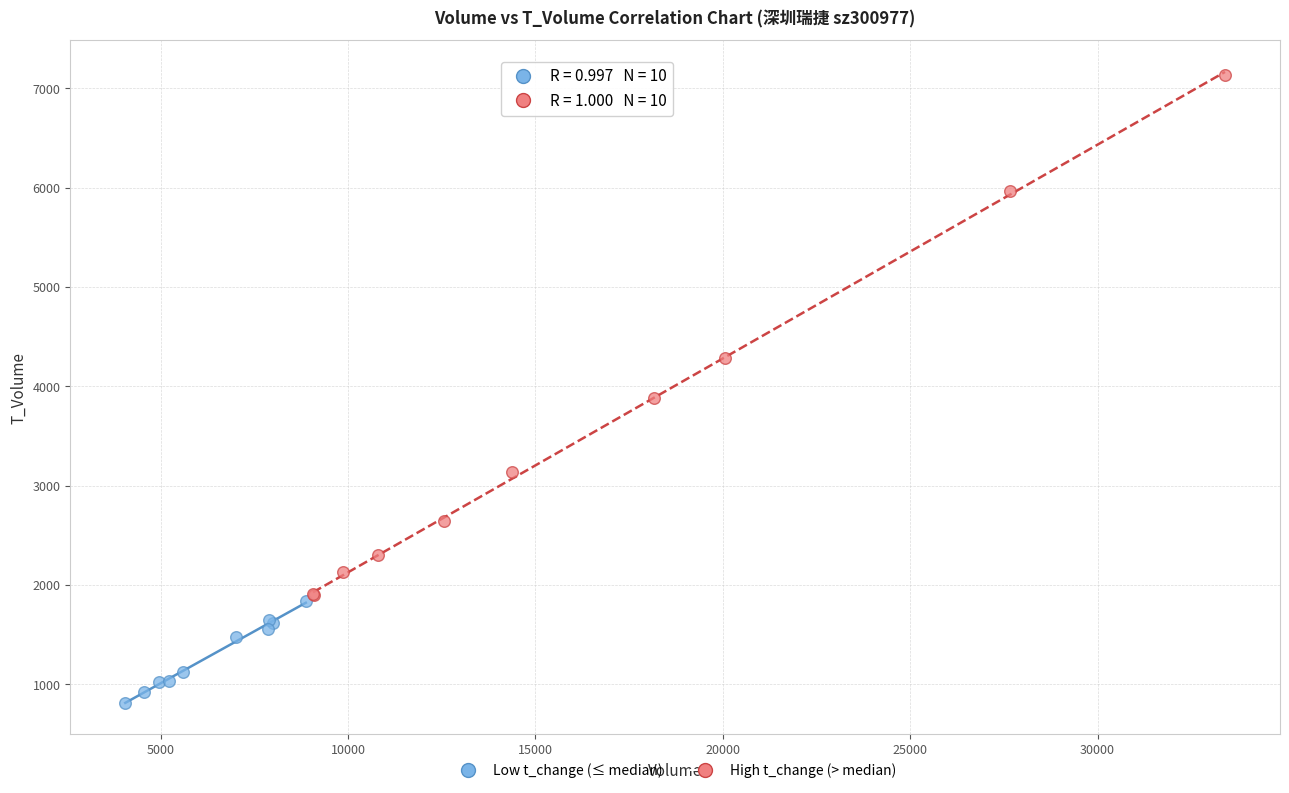

Which series contains the highest Y value?

High t_change (> median)